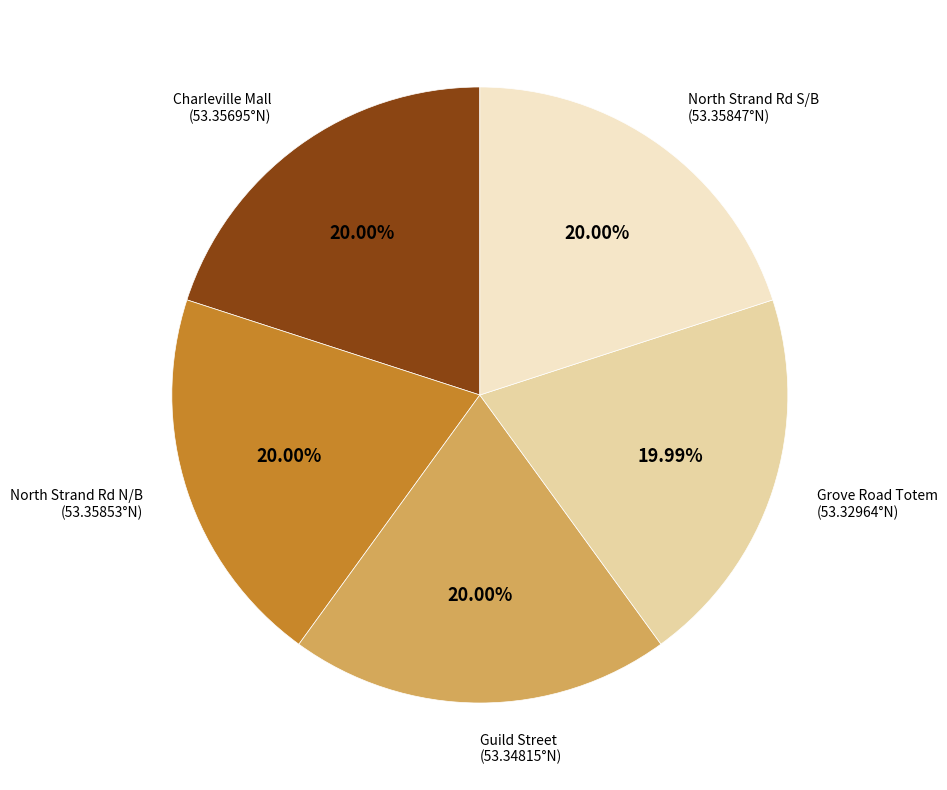

To the nearest percent, what is the average slice percentage?

20%